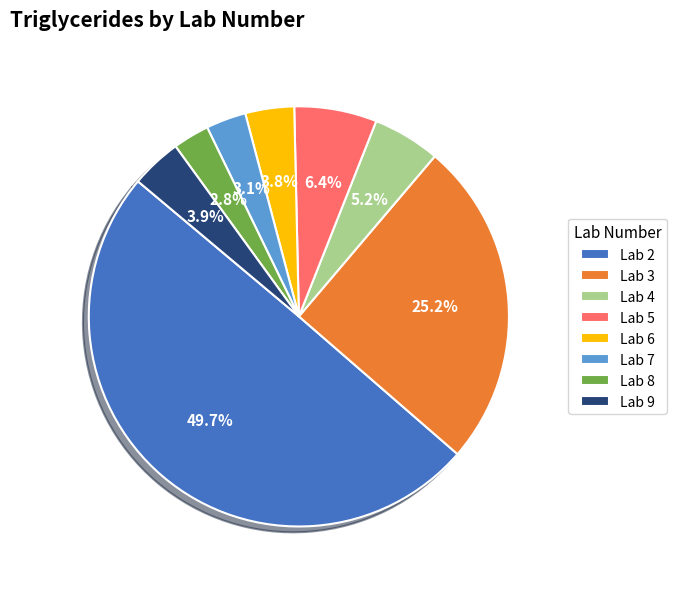

What is the ratio of the value at Lab 9 to the value at Lab 5?

0.6